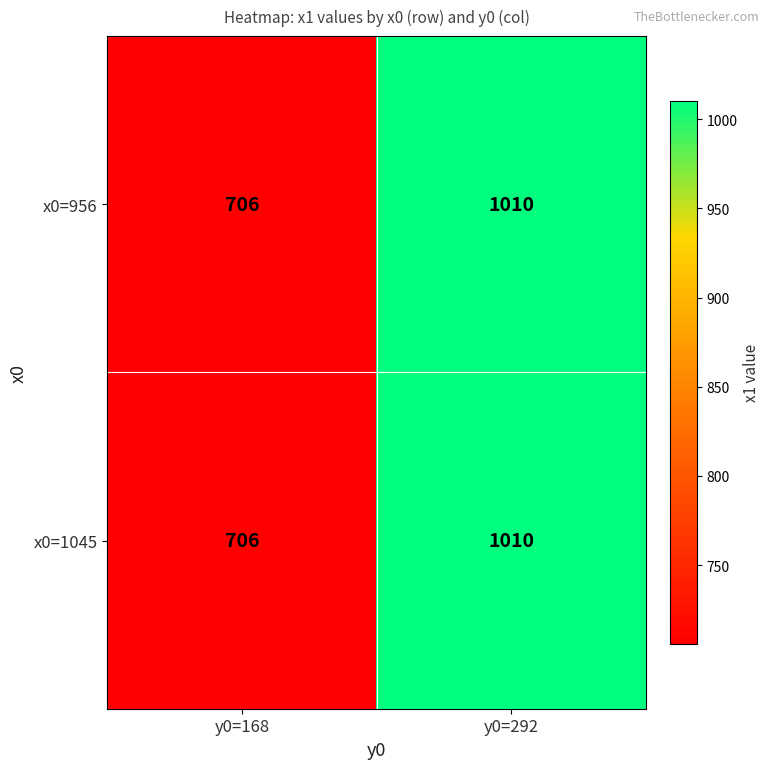

What is the total value across all series at y0=168?

1412